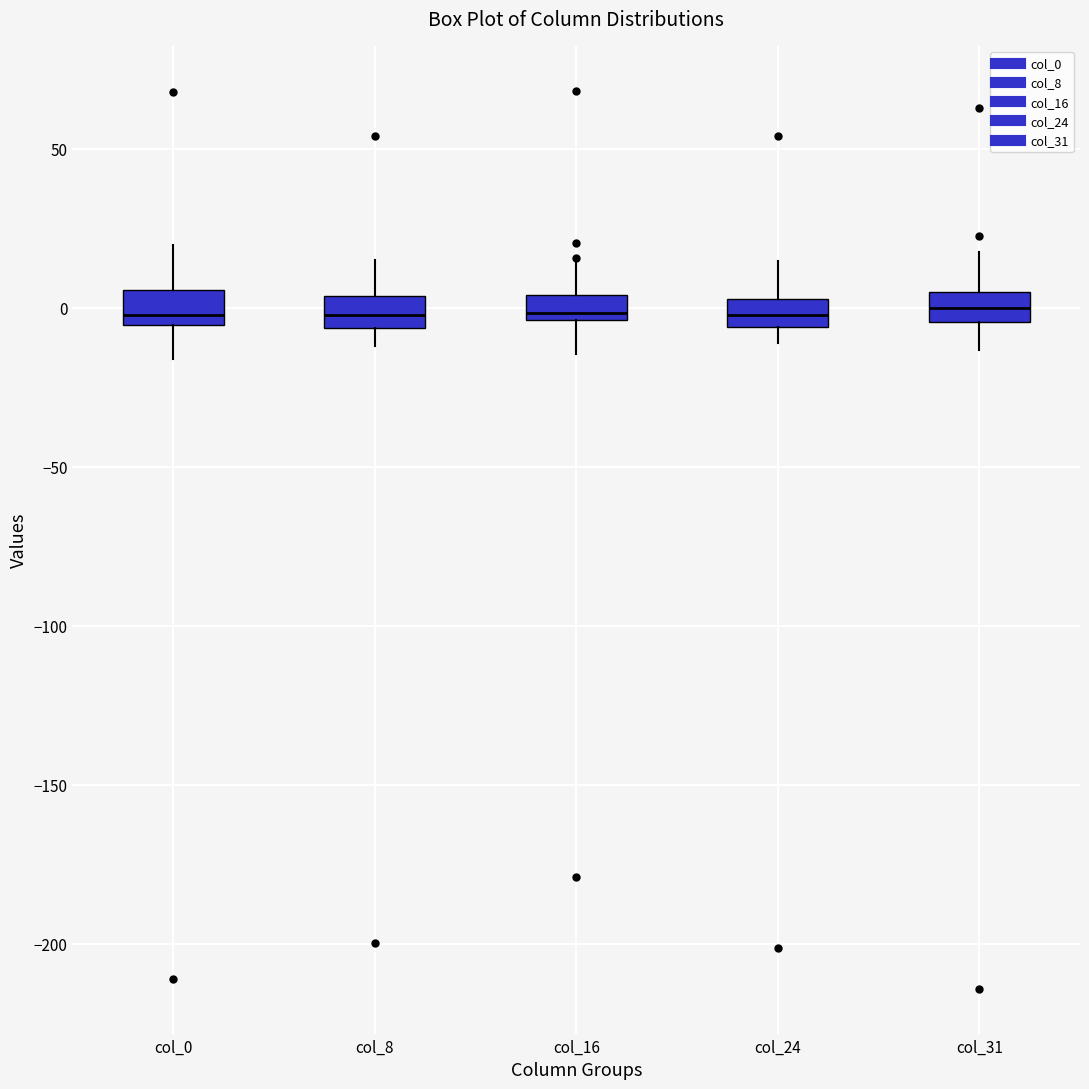

Where does the lower whisker of the box for col_16 end on the y-axis? The values are not printed on the chart, so give them approximately, as read against the axis.

-15